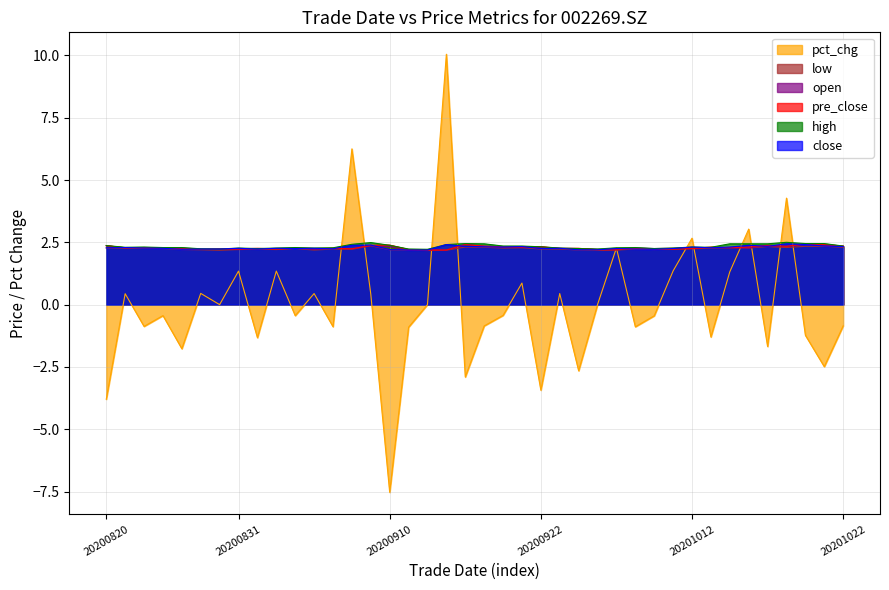

Read the close value at 20201009.

2.2